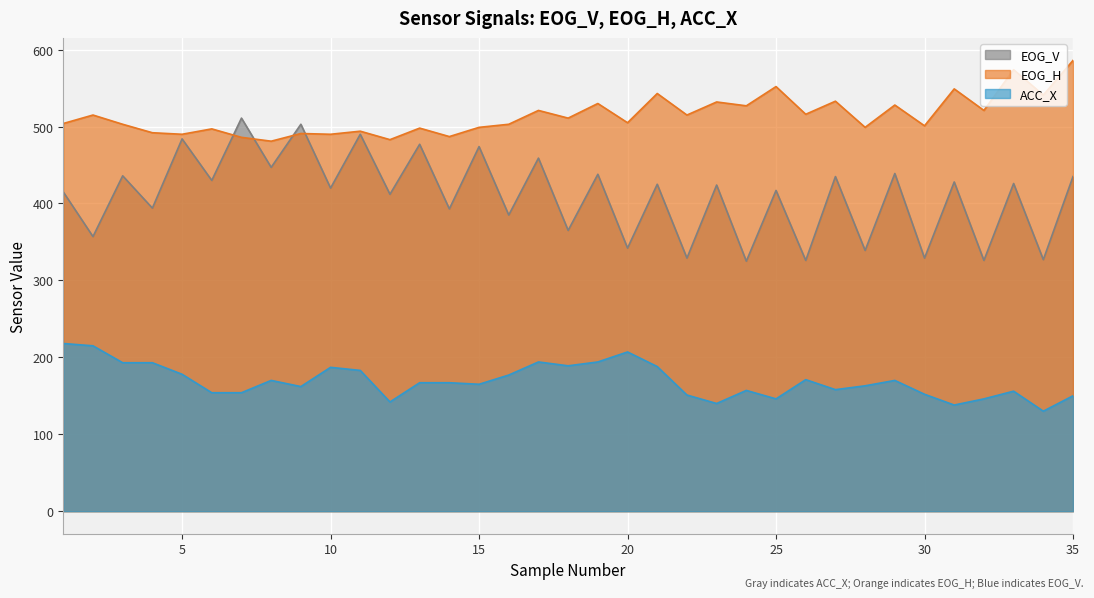

What is the sum of all EOG_V values?

14362